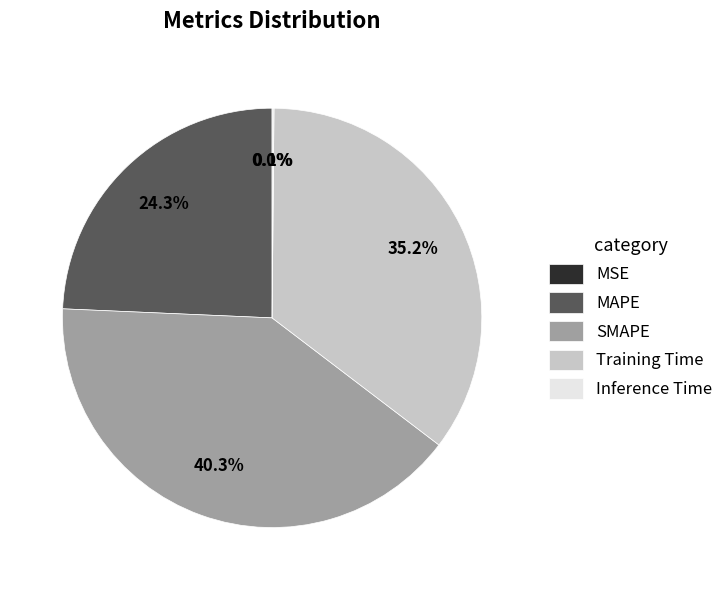

Is there a majority slice in this chart?

No